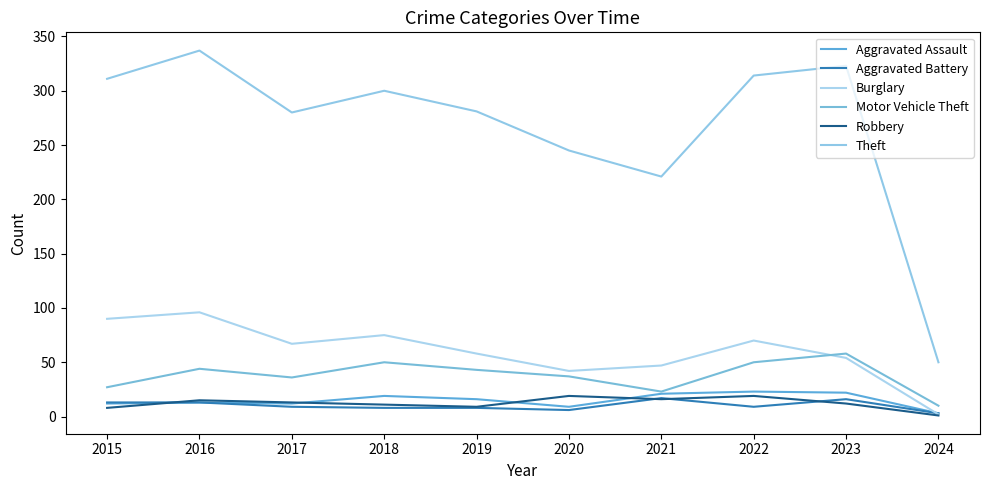

Reading left to right, what are all the values shown in this chart?

Aggravated Assault: 2015=12	2016=13	2017=12	2018=19	2019=16	2020=9	2021=21	2022=23	2023=22	2024=3
Aggravated Battery: 2015=13	2016=13	2017=9	2018=8	2019=8	2020=6	2021=17	2022=9	2023=16	2024=3
Burglary: 2015=90	2016=96	2017=67	2018=75	2019=58	2020=42	2021=47	2022=70	2023=54	2024=2
Motor Vehicle Theft: 2015=27	2016=44	2017=36	2018=50	2019=43	2020=37	2021=23	2022=50	2023=58	2024=10
Robbery: 2015=8	2016=15	2017=13	2018=11	2019=9	2020=19	2021=16	2022=19	2023=12	2024=1
Theft: 2015=311	2016=337	2017=280	2018=300	2019=281	2020=245	2021=221	2022=314	2023=323	2024=50